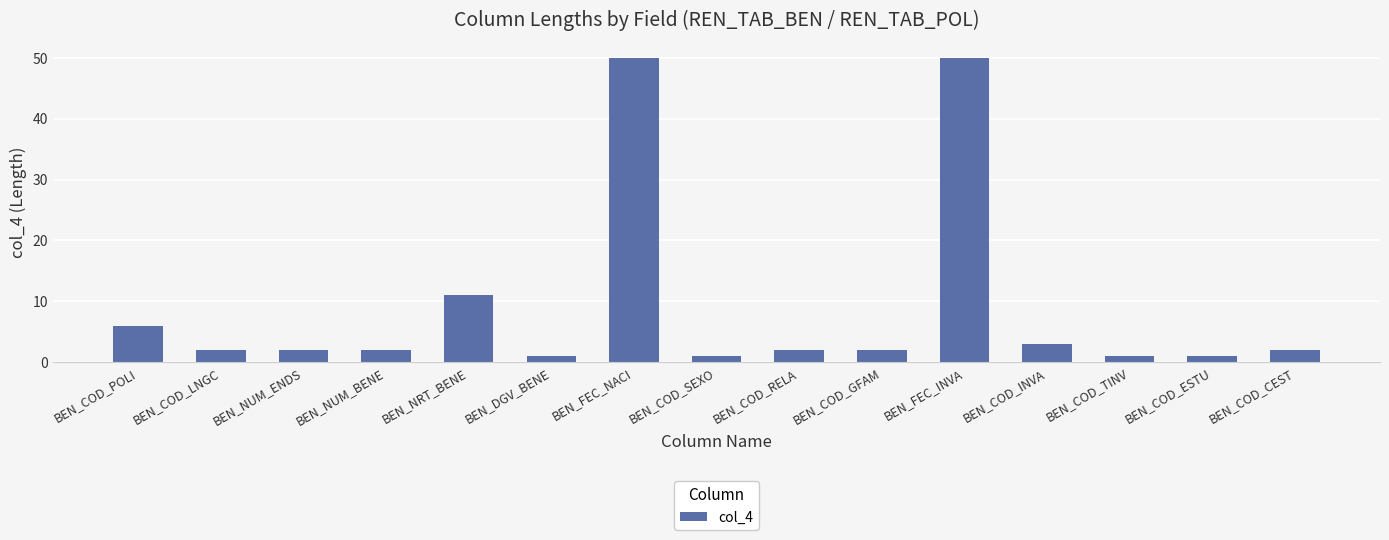

Count the number of data series in this chart.

1